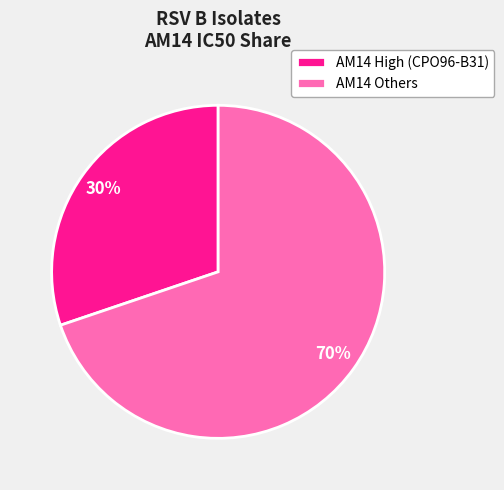

Approximately how many times larger is the value at AM14 Others compared to AM14 High (CPO96-B31)?

2.3